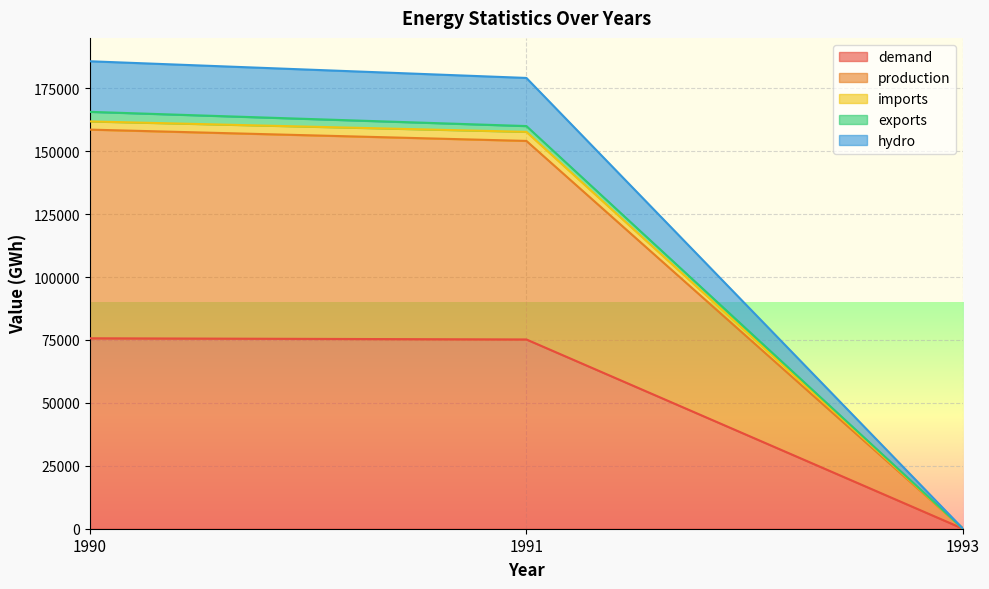

Where is demand nearest to the value 37830?

1991